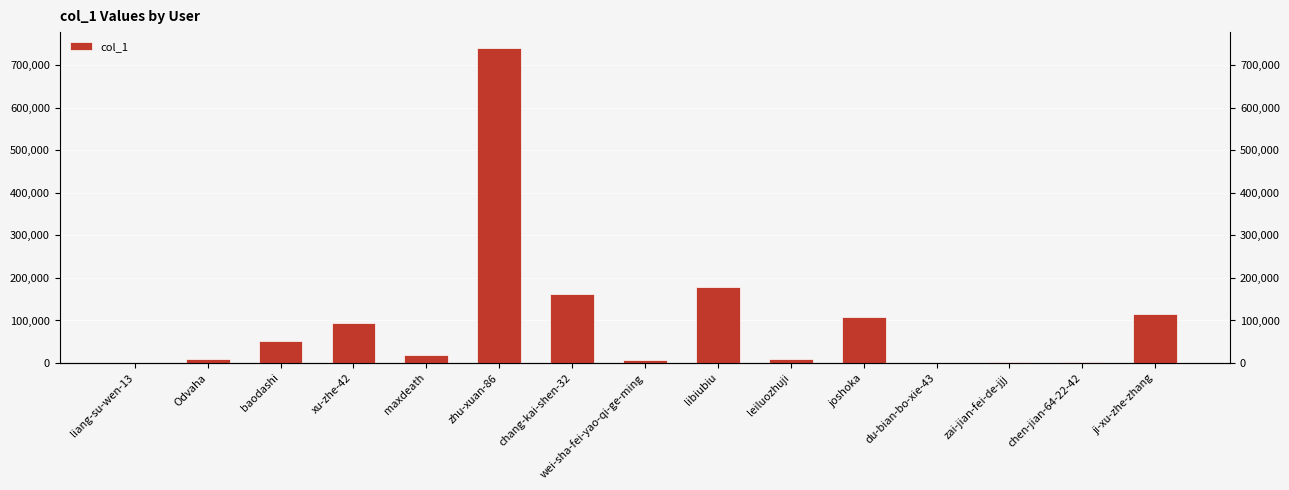

How many bars are there in total?

15